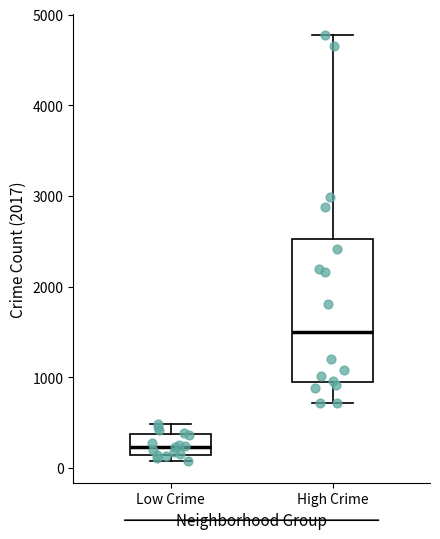

Where does the median line of the box for Low Crime sit on the y-axis? The values are not printed on the chart, so give them approximately, as read against the axis.

200